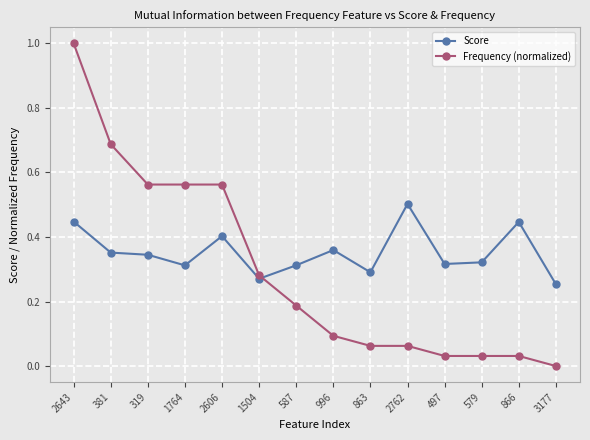

What position from the right is 2606?

10